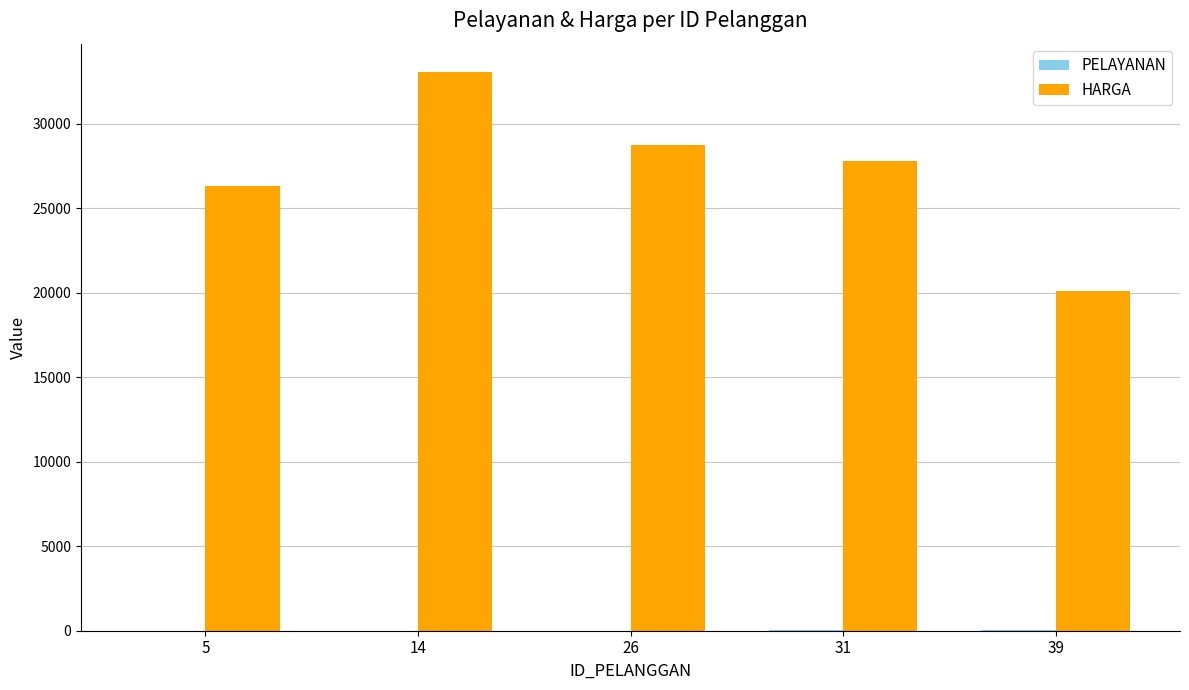

The value of HARGA at 31 is 27802. True or false?

True